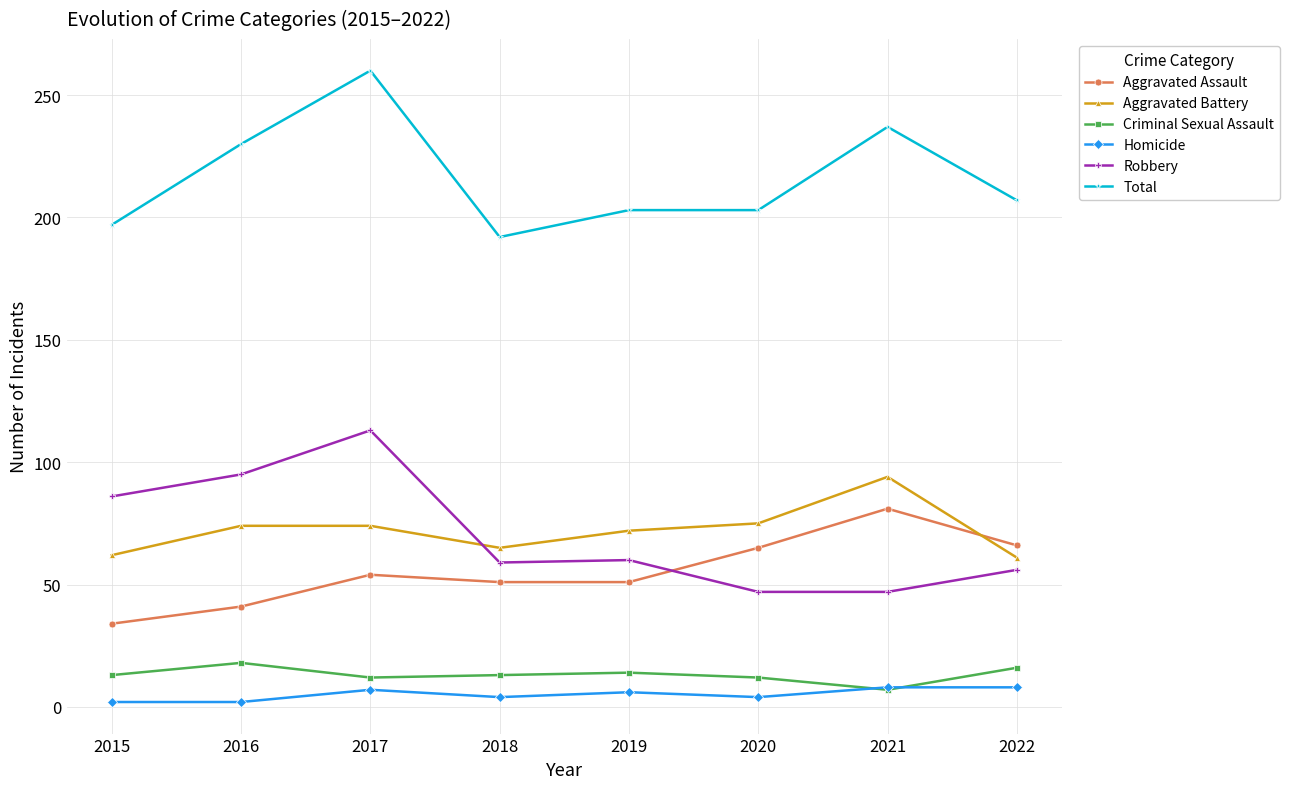

At which label does Aggravated Assault reach its peak?

2021